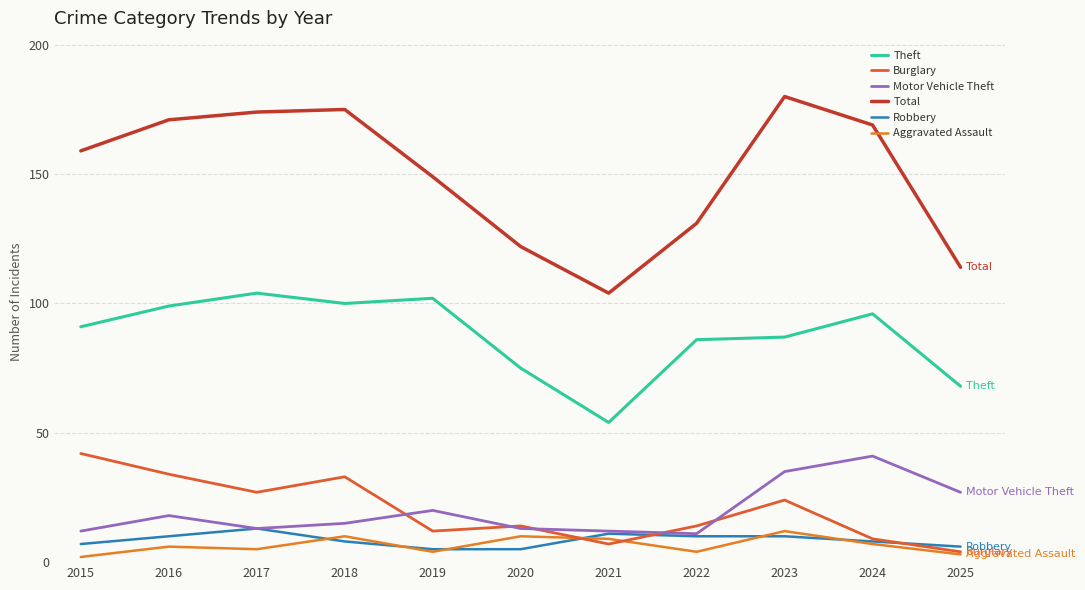

True or false: Motor Vehicle Theft and Total intersect in this chart.

False